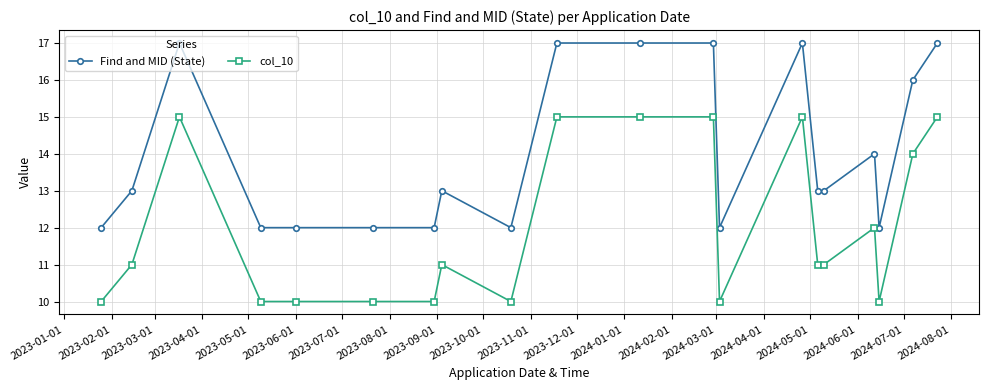

What is the value of the Find and MID (State) point at the 2nd from the left?

13